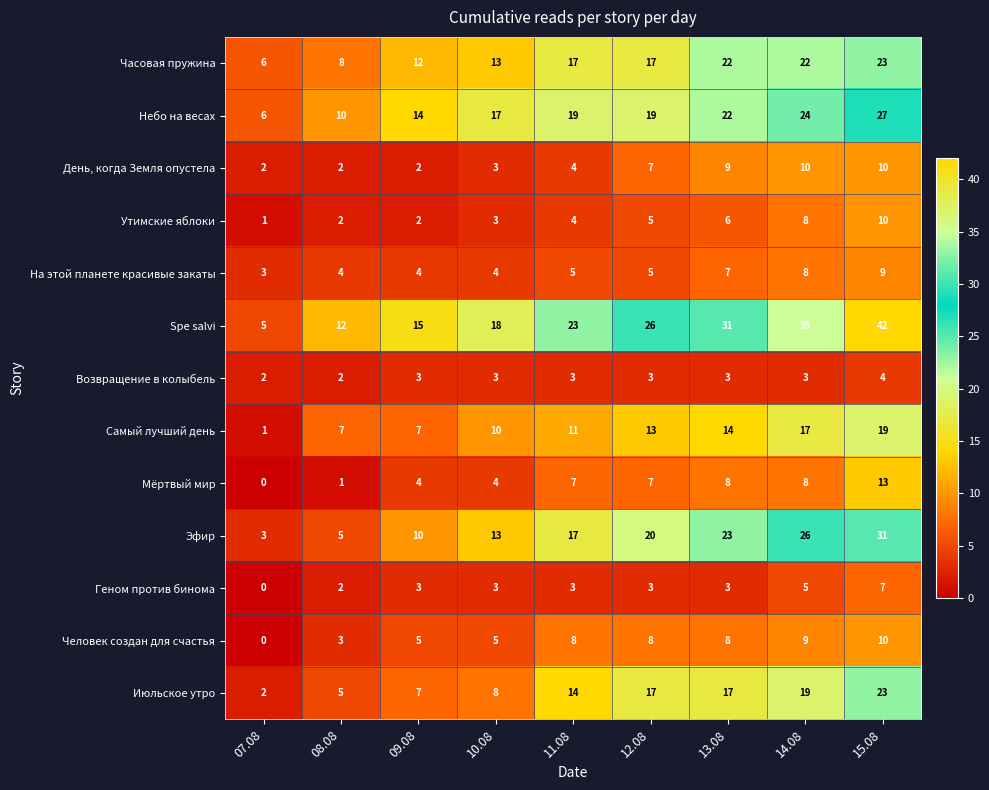

How many Возвращение в колыбель values are between 3 and 4?

7